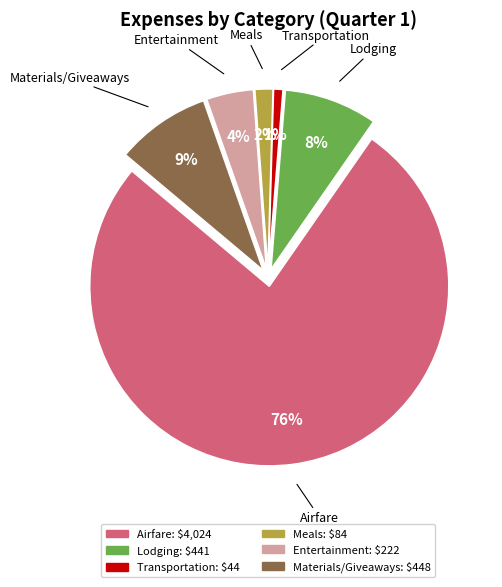

To the nearest percent, what is the average slice percentage?

17%